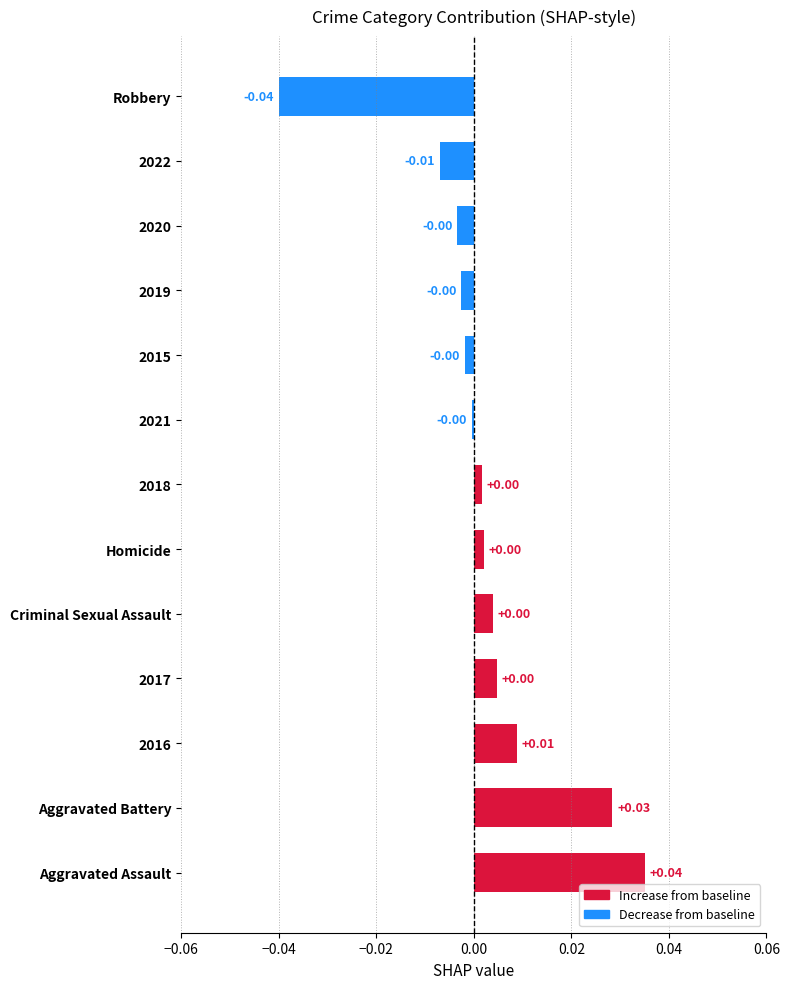

Are the bars grouped side by side (vs. stacked)?

No